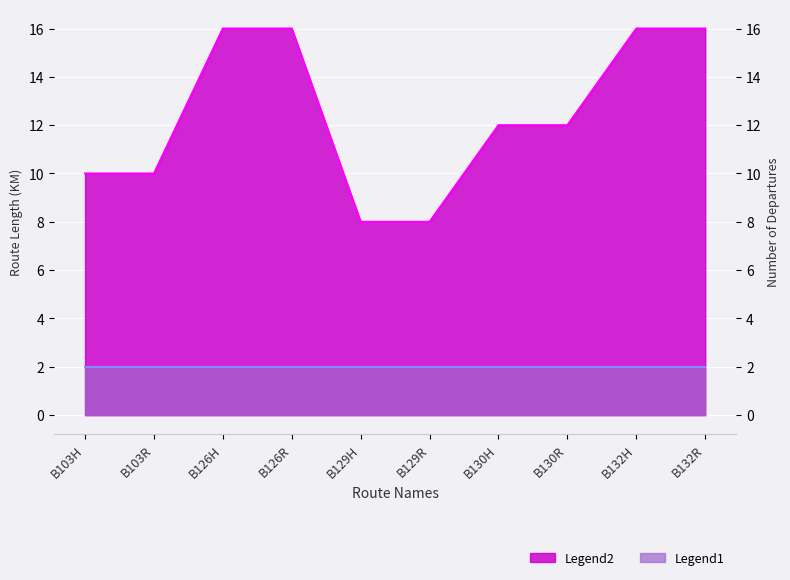

Which category has the highest value across all series?

B126H